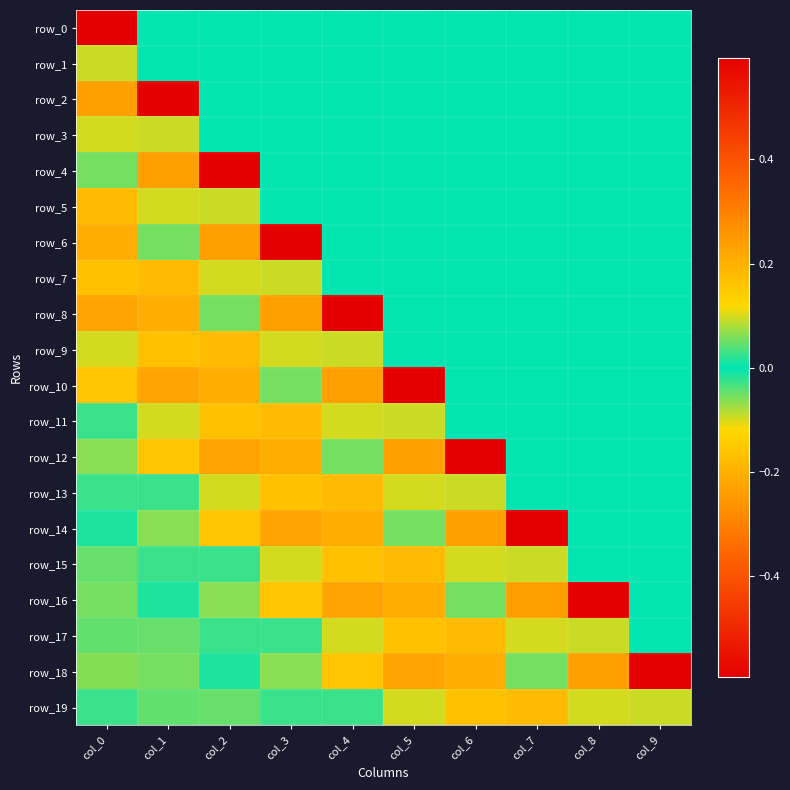

The row_8 series shows 0.3 at col_3. True or false?

False